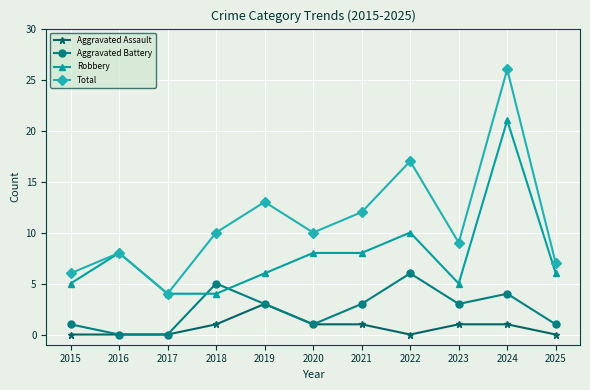

Between 2016 and 2019, which series saw the biggest shift?

Total